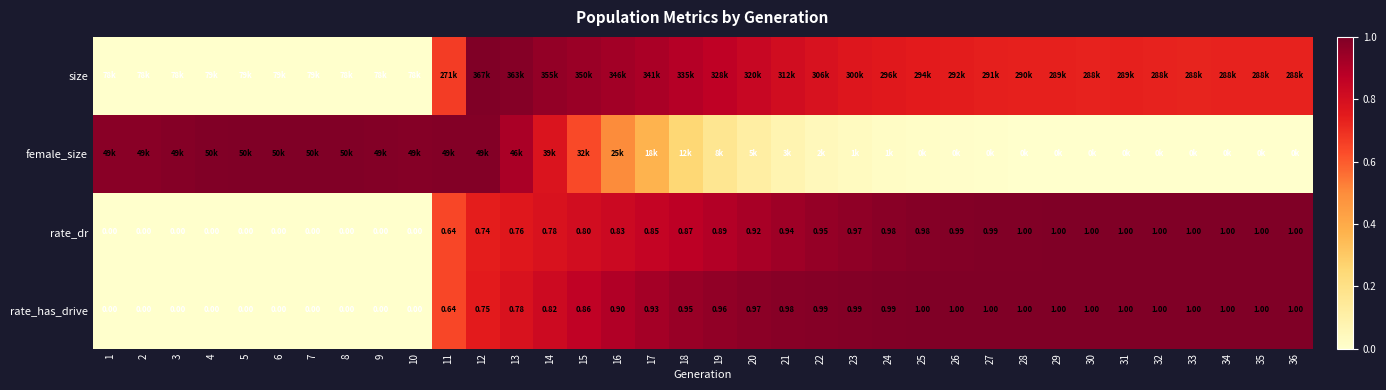

Is the value of rate_dr at 18 greater than the value of rate_has_drive at 20?

No